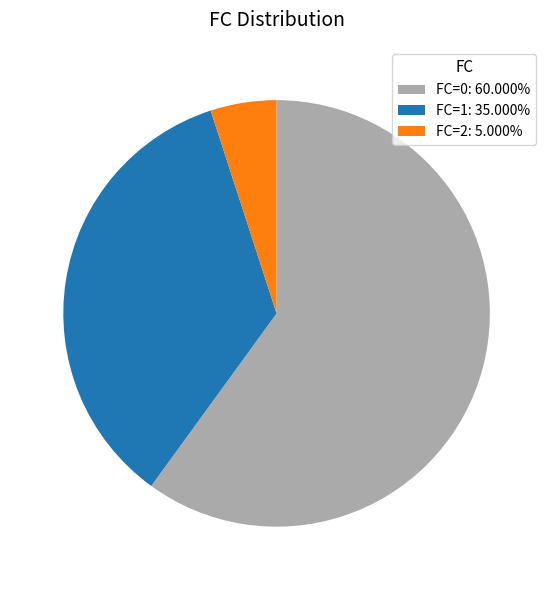

Rank the categories by value from highest to lowest.

FC=0, FC=1, FC=2